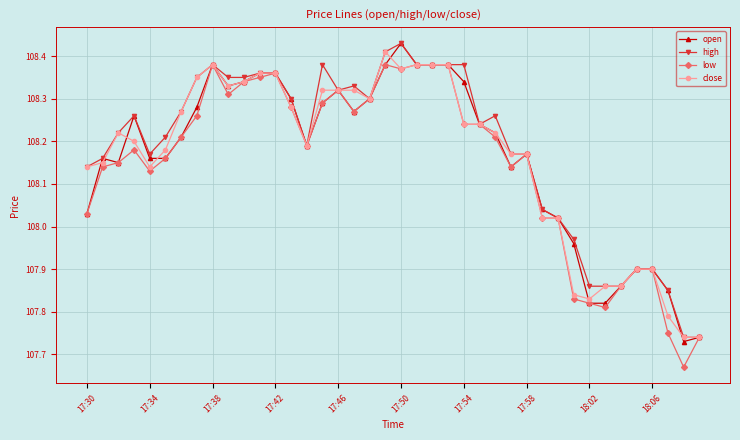

True or false: low has more than 1 interior local peaks.

True